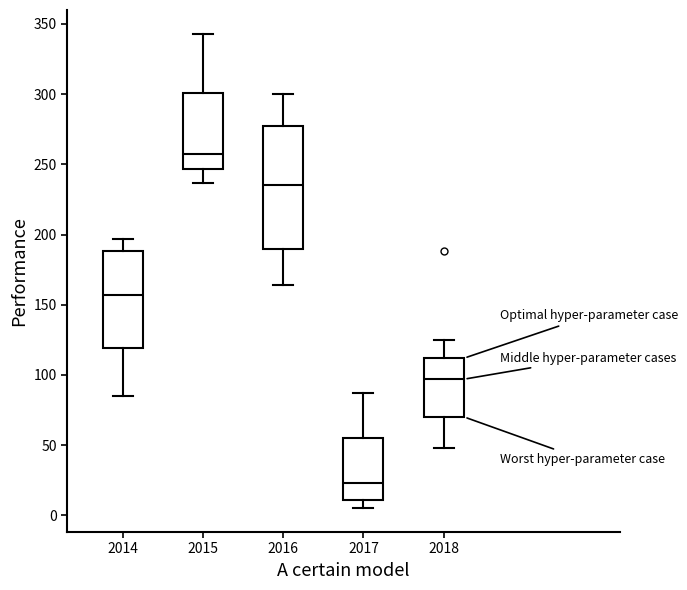

Reading left to right, read every box against the y-axis: the position of its median line, the range the box covers, and the ends of its whiskers. The values are not printed on the chart, so give them approximately, as read against the axis.

2014: median 155, box 120 to 190, whiskers 85 to 195
2015: median 255, box 245 to 300, whiskers 235 to 345
2016: median 235, box 190 to 275, whiskers 165 to 300
2017: median 25, box 10 to 55, whiskers 5 to 85
2018: median 95, box 70 to 110, whiskers 50 to 125